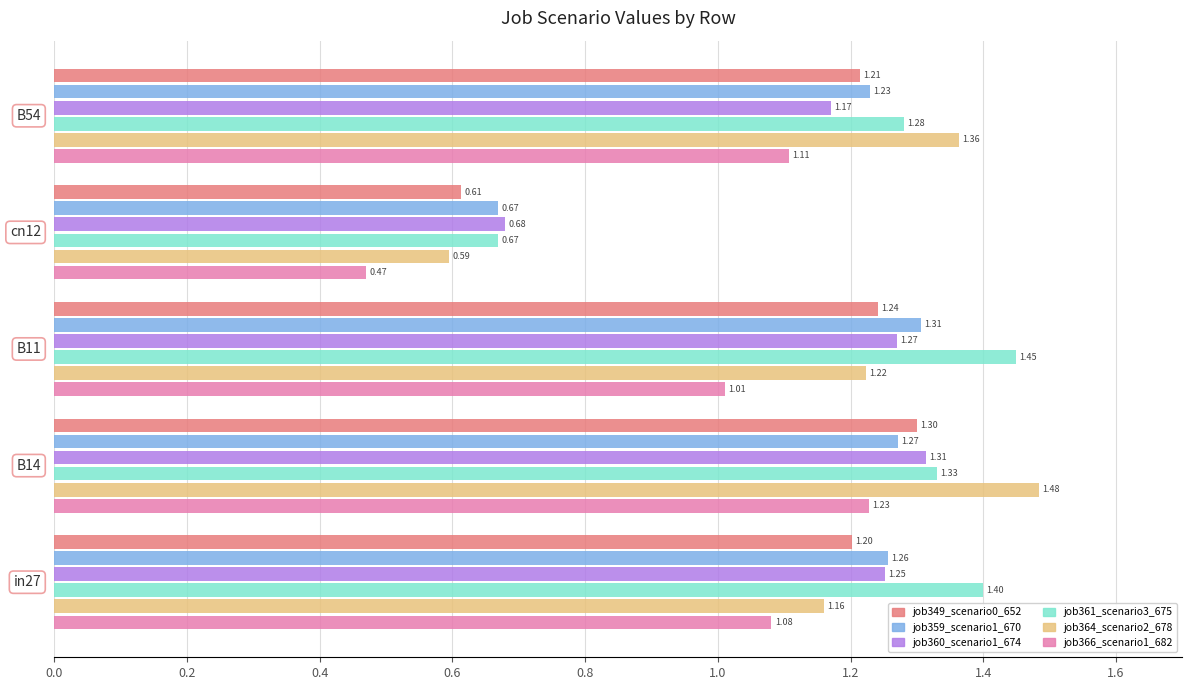

Which series has the largest range (max minus min)?

job364_scenario2_678